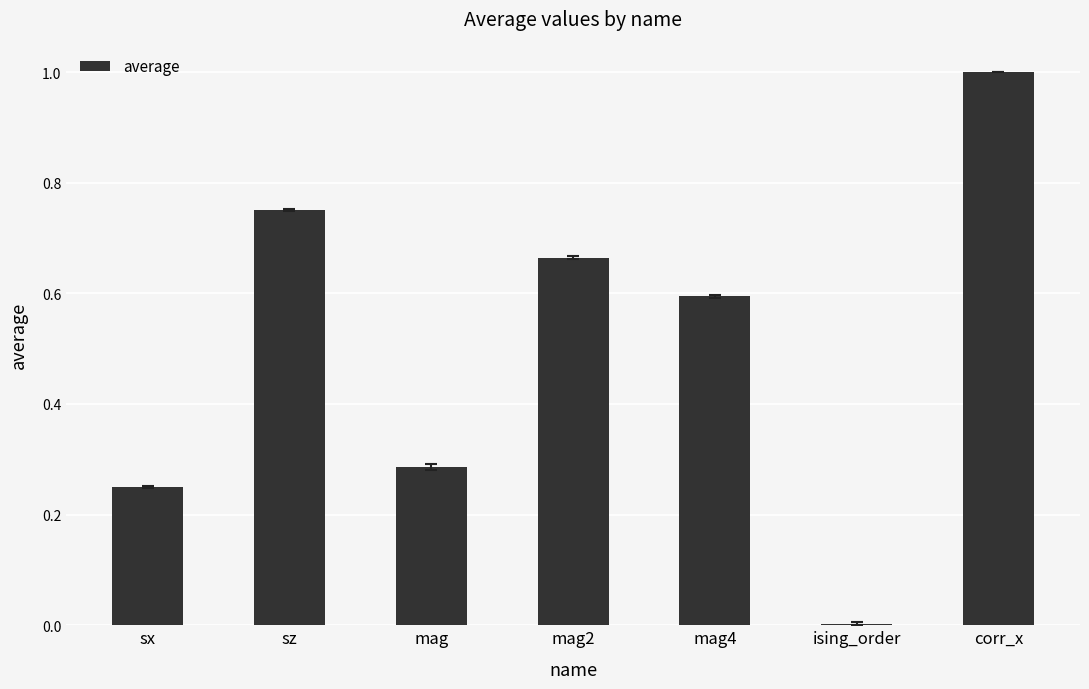

What is the maximum value shown in the chart?

1.0